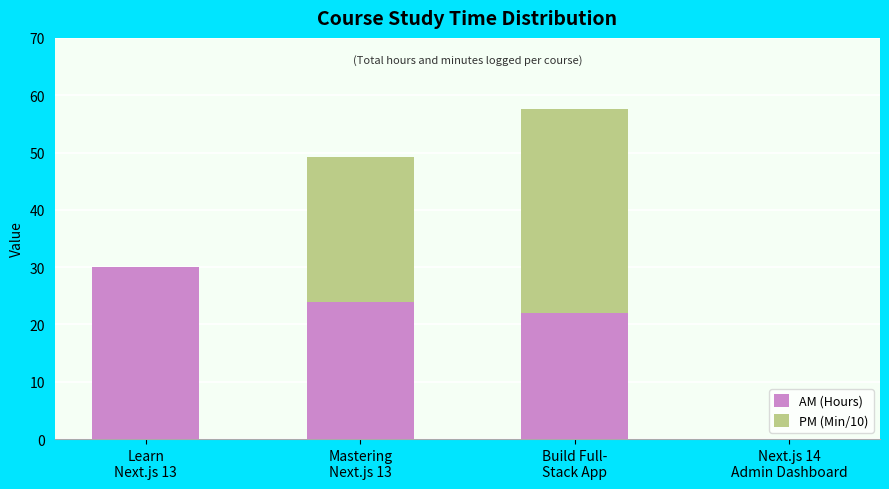

Does the chart contain stacked bars?

Yes